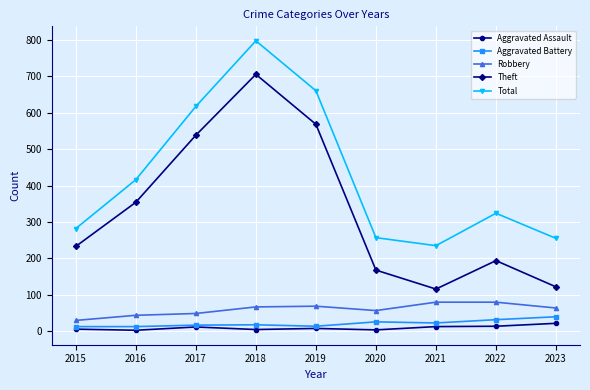

What is the difference between the second highest and minimum values in the Total series?

425